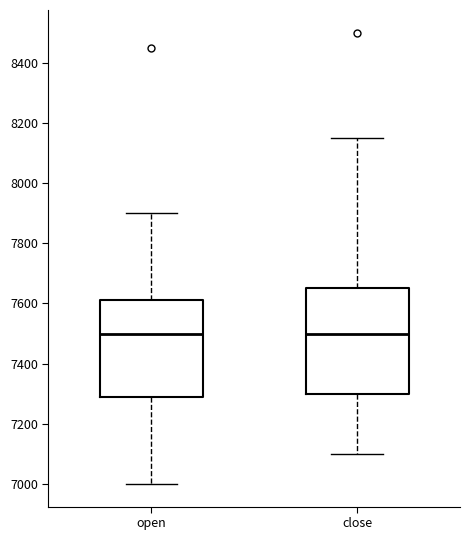

Reading left to right, transcribe this box plot: for each box, give where its median line is, the range the box spans, and where its two whiskers end, as read against the y-axis. The values are not printed on the chart, so give them approximately, as read against the axis.

open: median 7500, box 7280 to 7620, whiskers 7000 to 7900
close: median 7500, box 7300 to 7660, whiskers 7100 to 8160